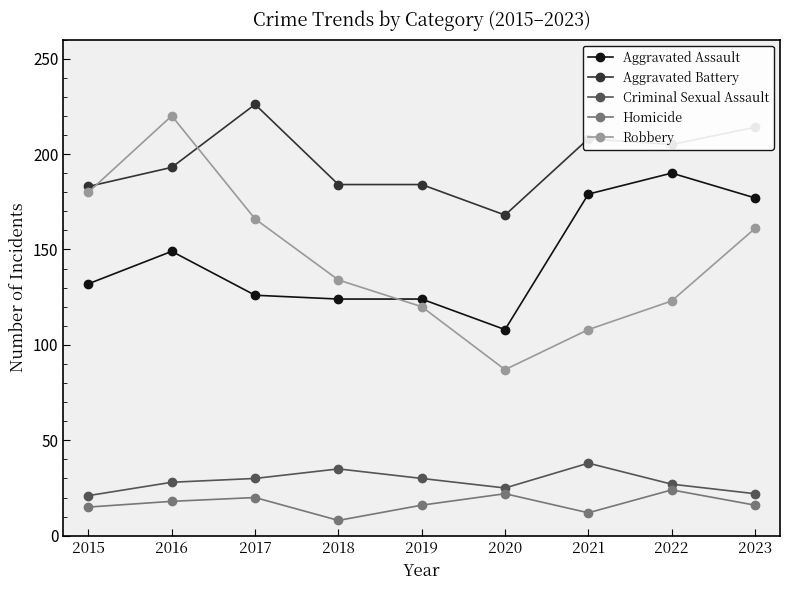

Does the chart display data point markers on the line(s)?

Yes